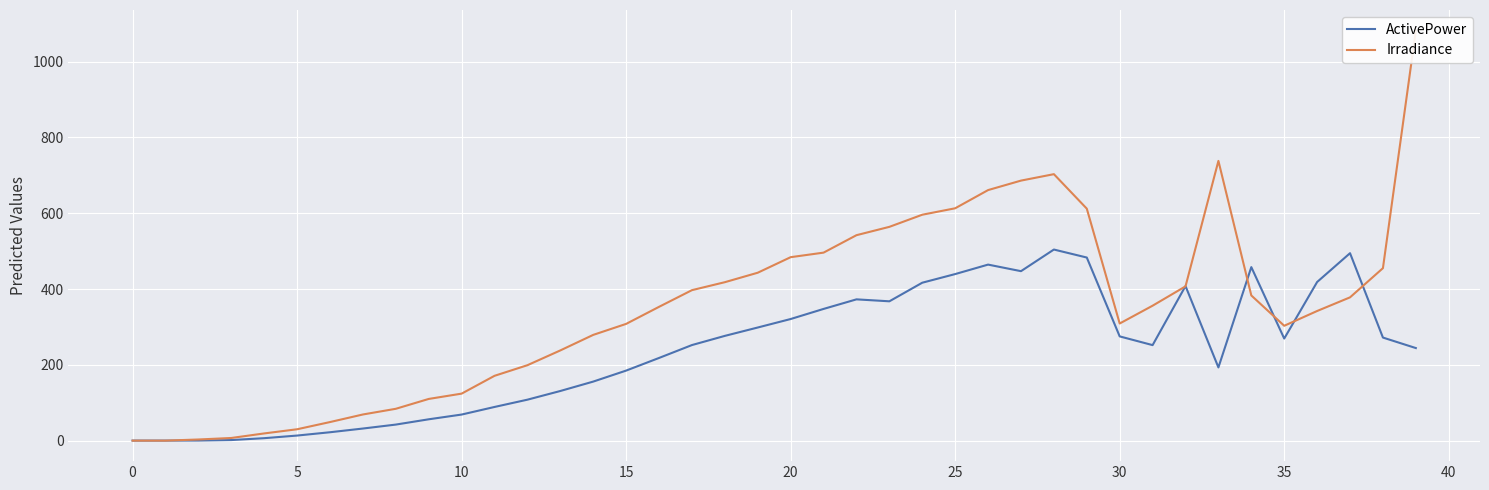

Which has a higher value, 34 or 35?

34